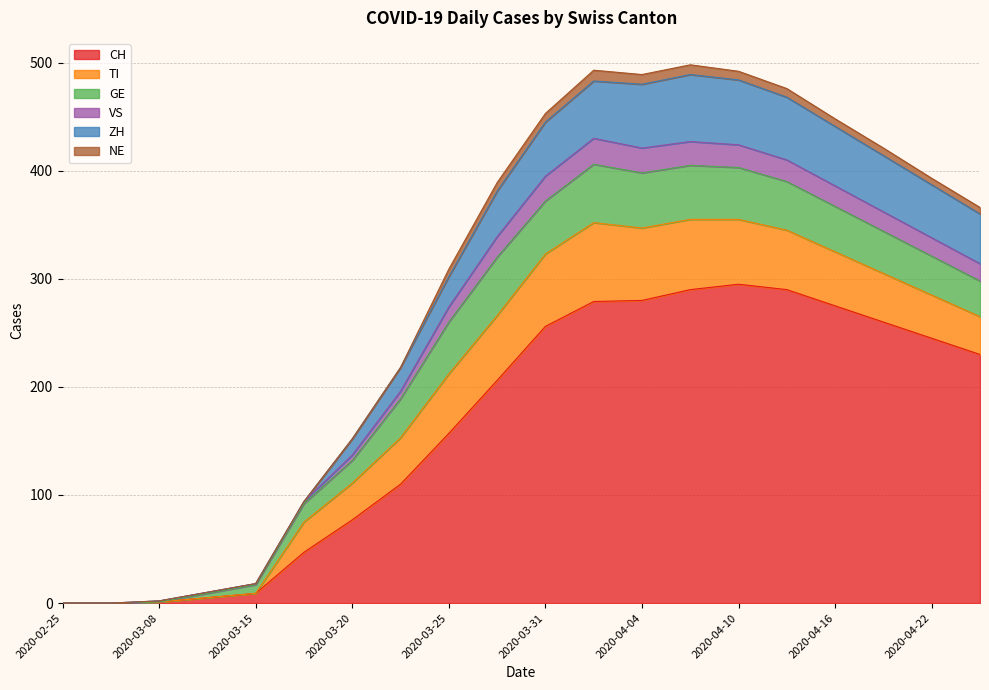

True or false: CH and VS cross at least once.

False